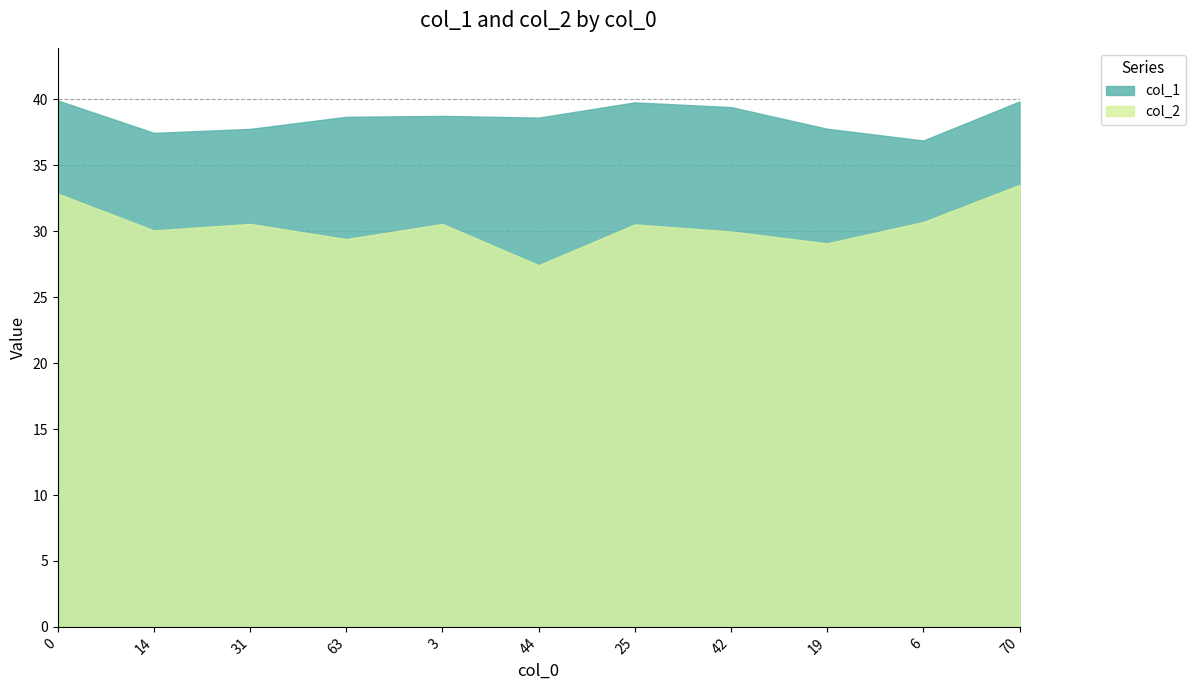

True or false: col_2 and col_1 cross at least once.

False